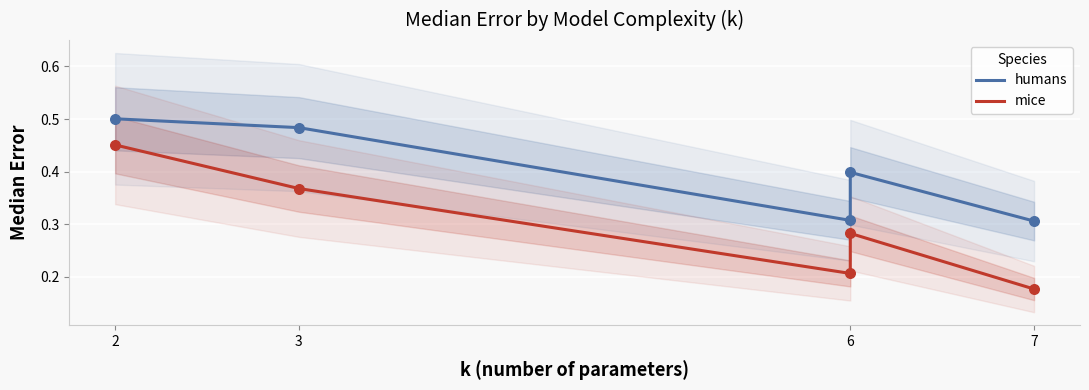

Which series has the widest spread of Y values?

mice